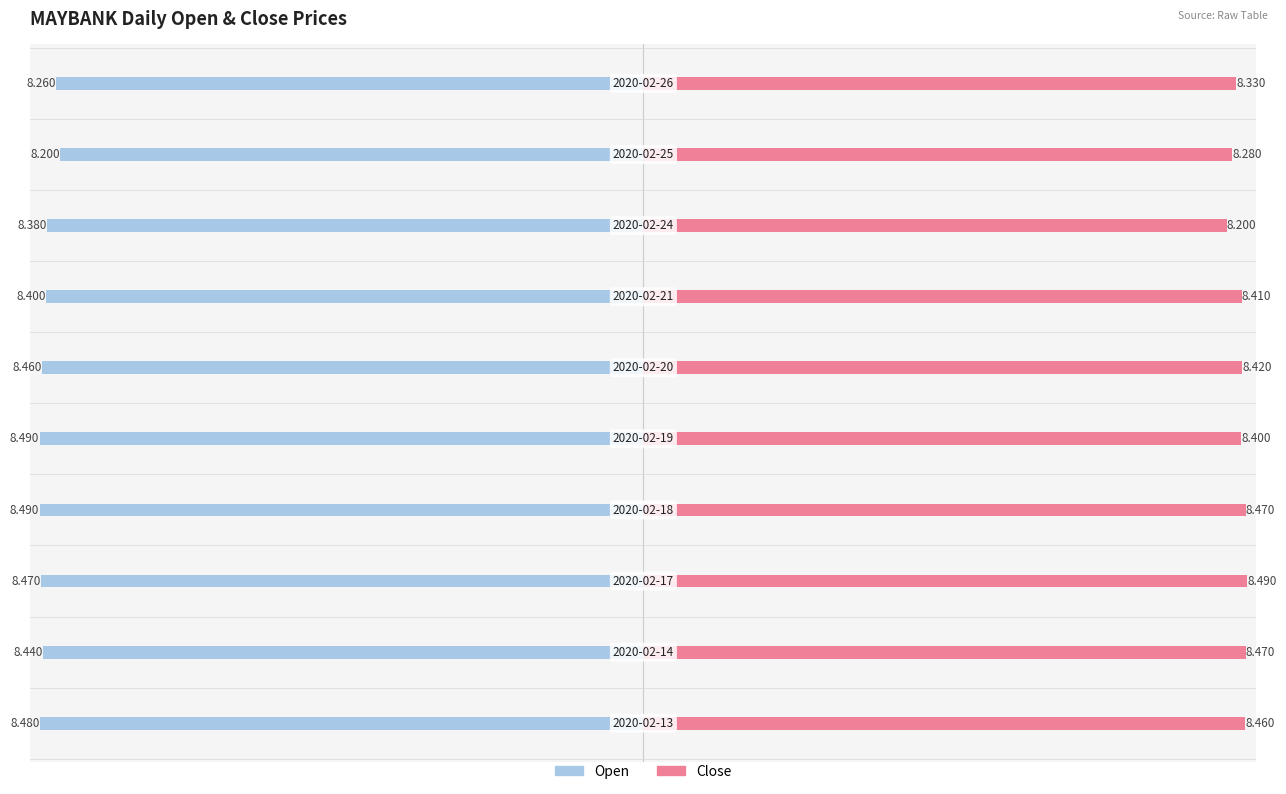

Is it true that open equals -8.4 at 7?

True